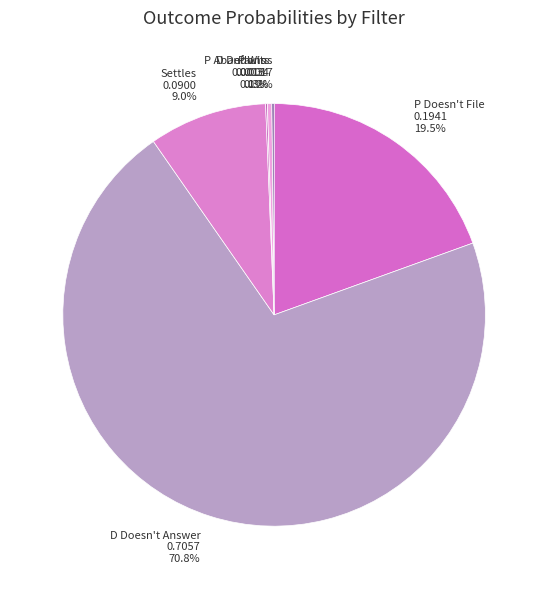

To the nearest percent, what portion does Settles represent?

9%